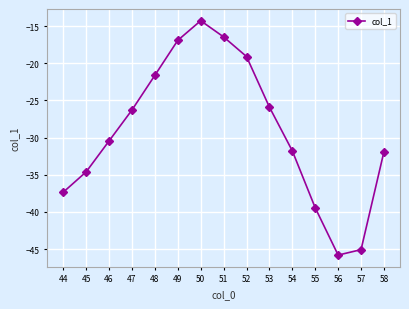

True or false: the data has more than 0 interior local peaks.

True